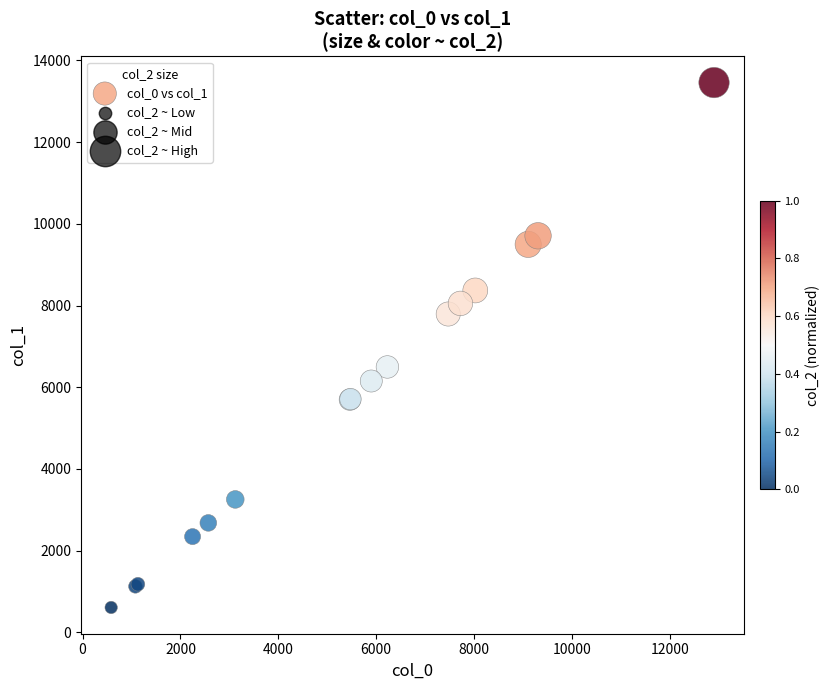

What Y value in the scatter plot is closest to 7033?

6496.6